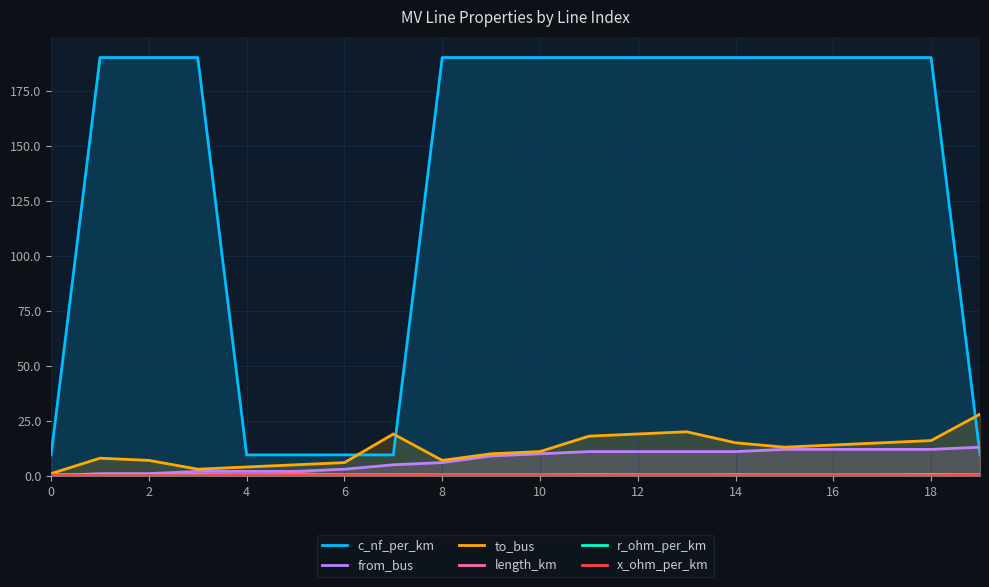

What is the value of the r_ohm_per_km point at the 15th from the left?

0.6